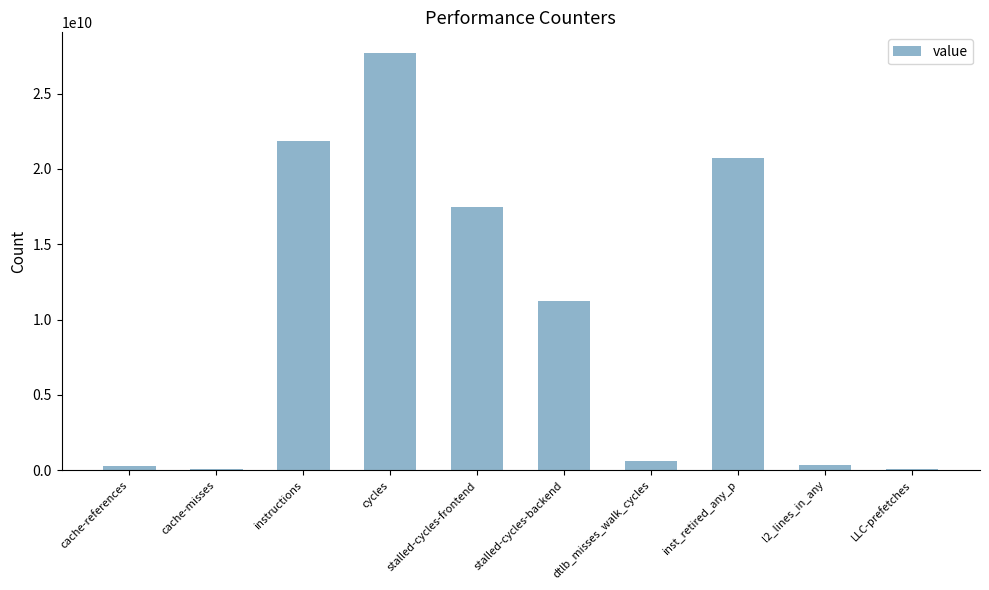

True or false: the data shows 4552481006 at stalled-cycles-backend.

False